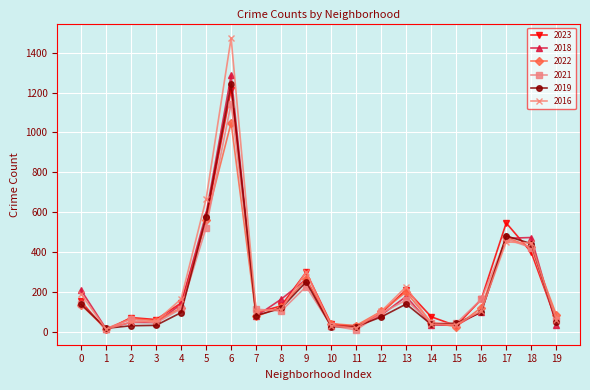

What are all the series names shown in the legend?

2023, 2018, 2022, 2021, 2019, 2016